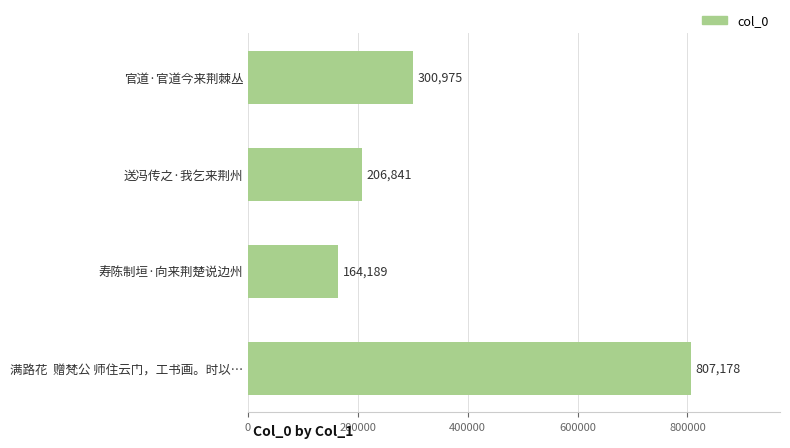

What is the sum of all values?

1479183